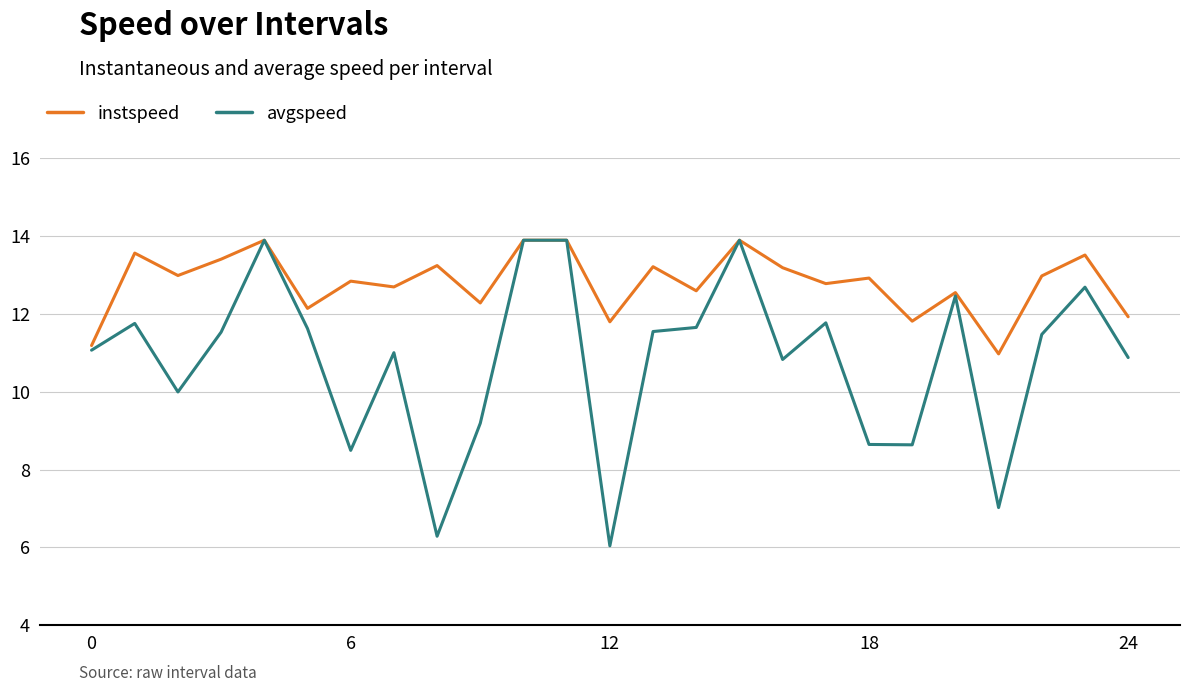

Which series has the largest range (max minus min)?

avgspeed